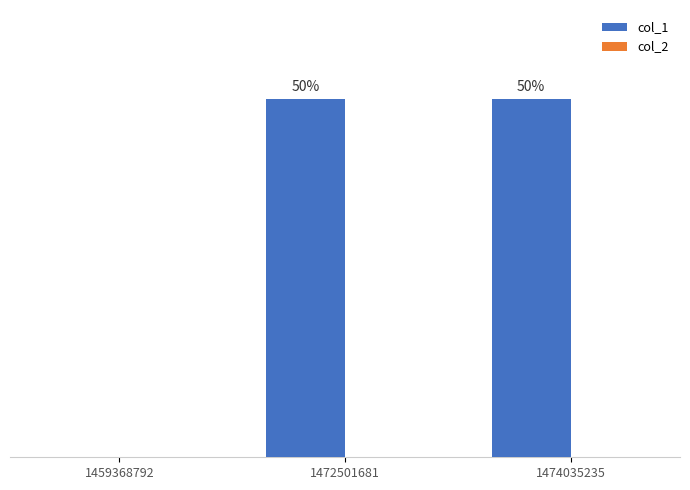

Which label corresponds to the smallest value in the chart?

1459368792